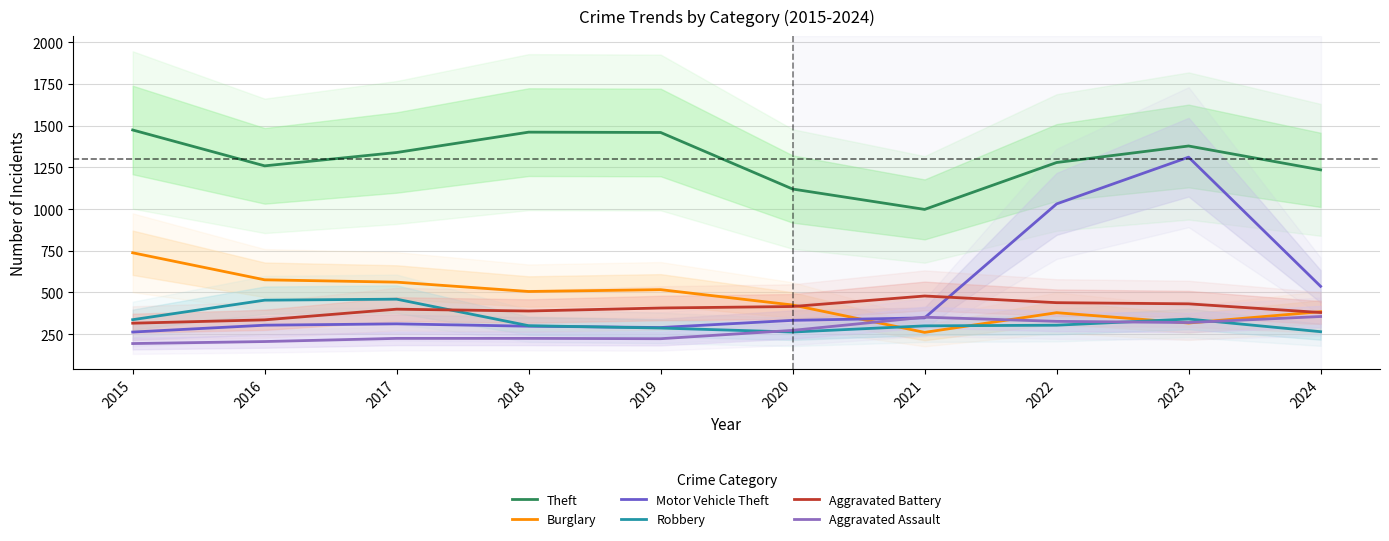

List the series in order of their peak value, highest first.

Theft, Motor Vehicle Theft, Burglary, Aggravated Battery, Robbery, Aggravated Assault